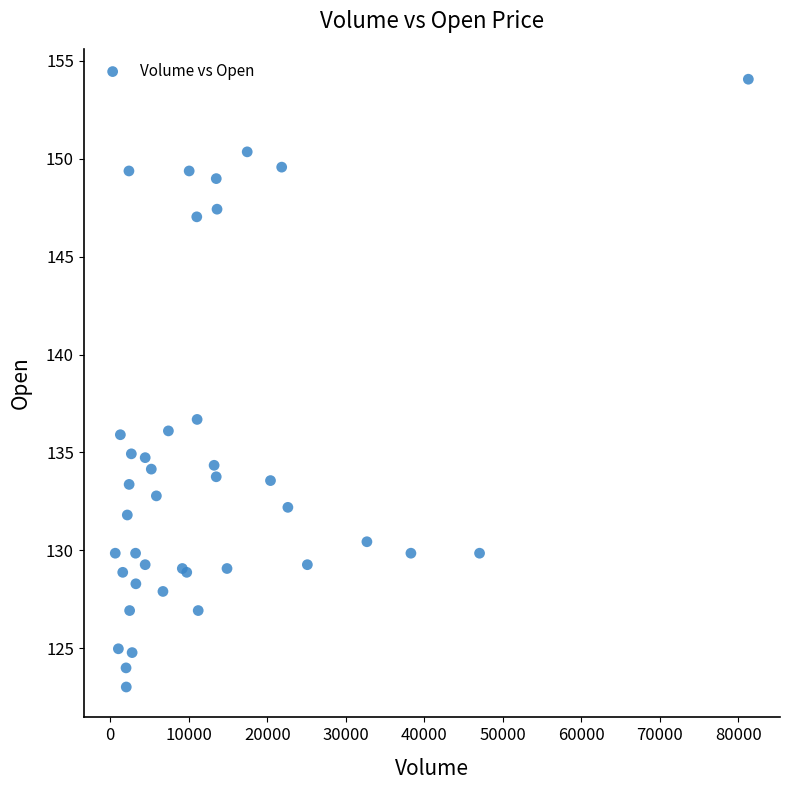

What Y value in the scatter plot is closest to 138?

136.7